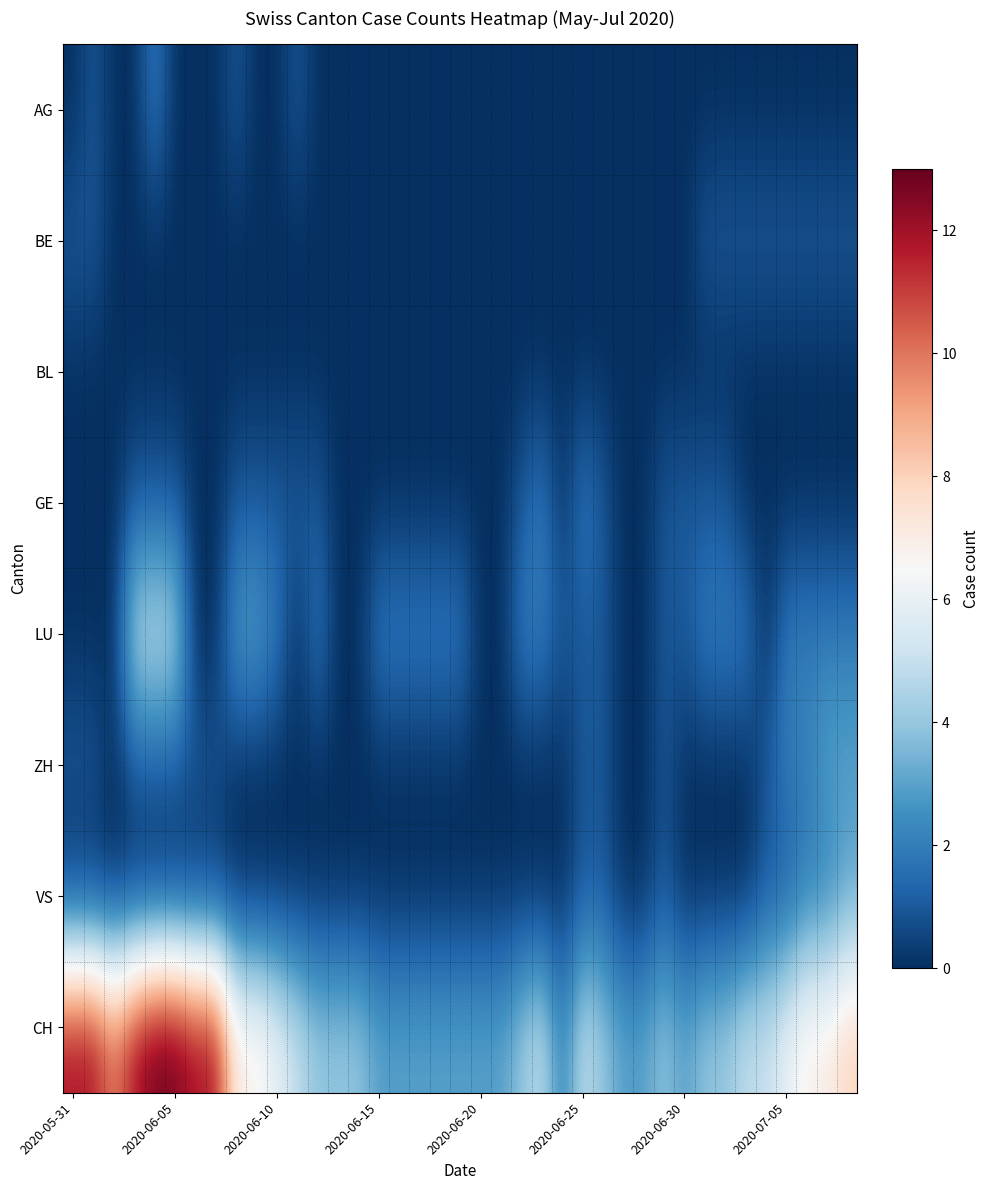

How many data points does each series have?

39